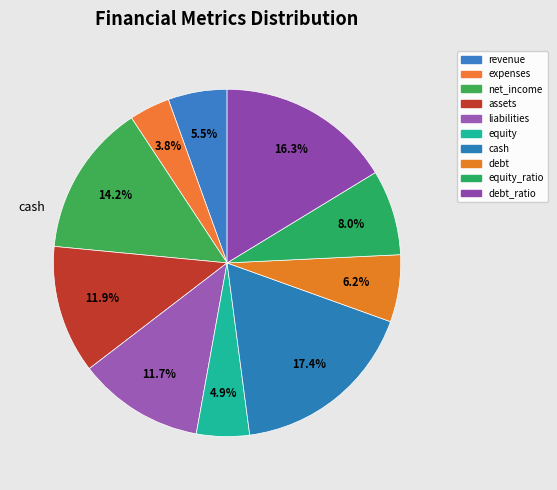

To the nearest percent, what is the difference between the liabilities and cash slice percentages?

6%